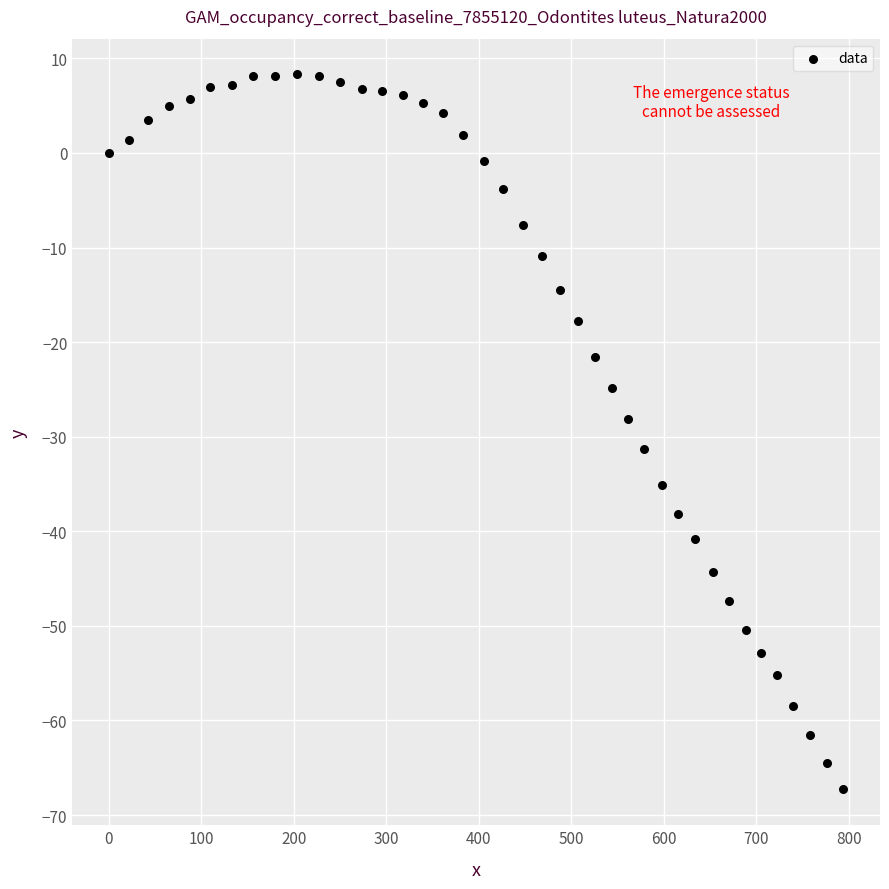

What Y value in the scatter plot is closest to -29?

-28.1